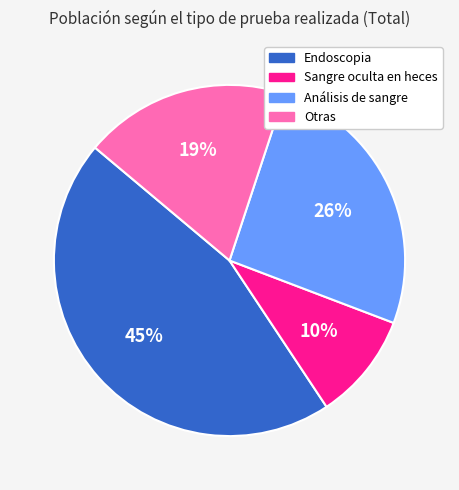

Approximately how many times larger is the value at Sangre oculta en heces compared to Análisis de sangre?

0.4